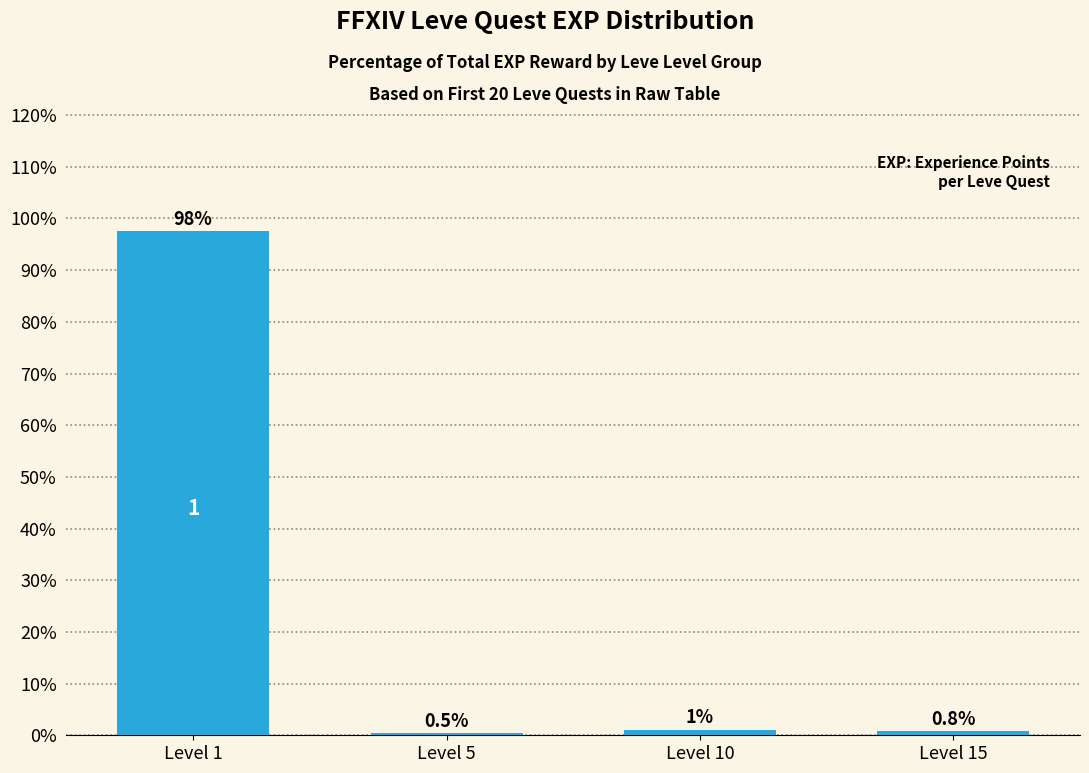

Which has a higher value, Level 1 or Level 10?

Level 1